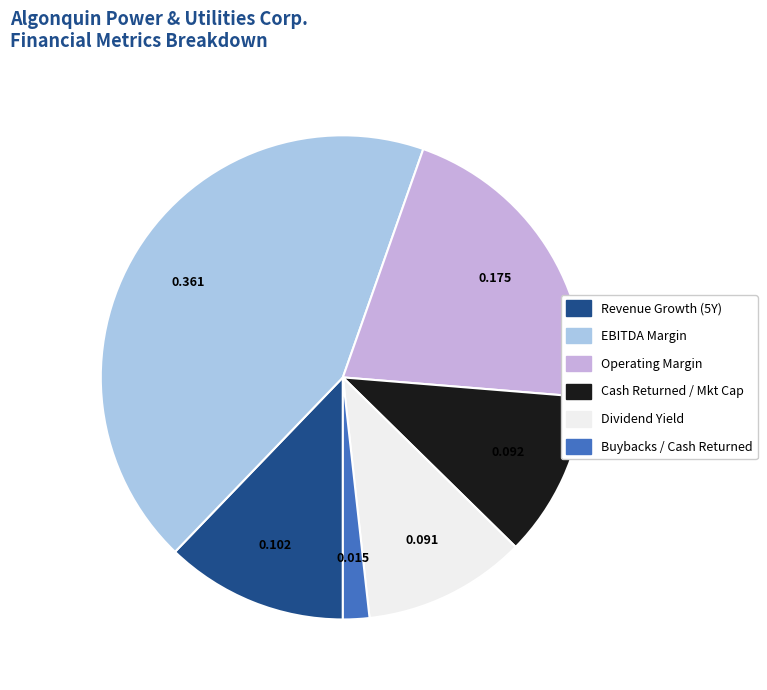

Does any single category account for the majority?

No